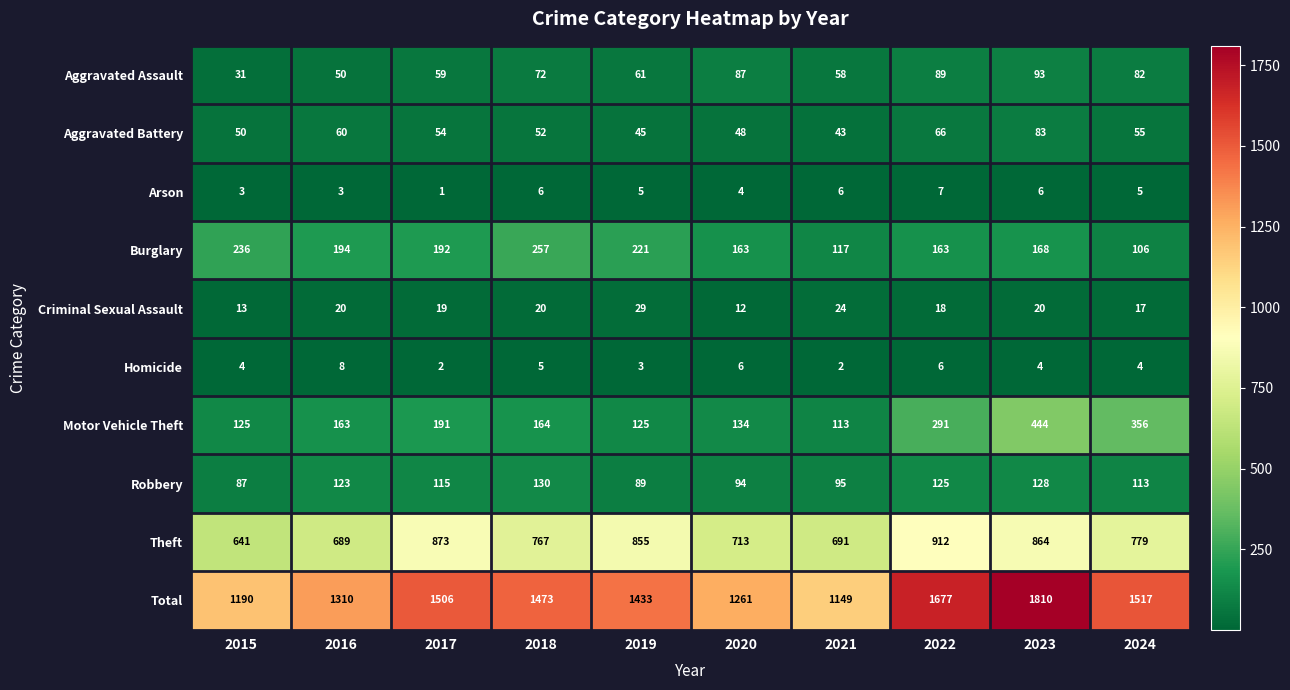

Which category has the highest value across all series?

2023